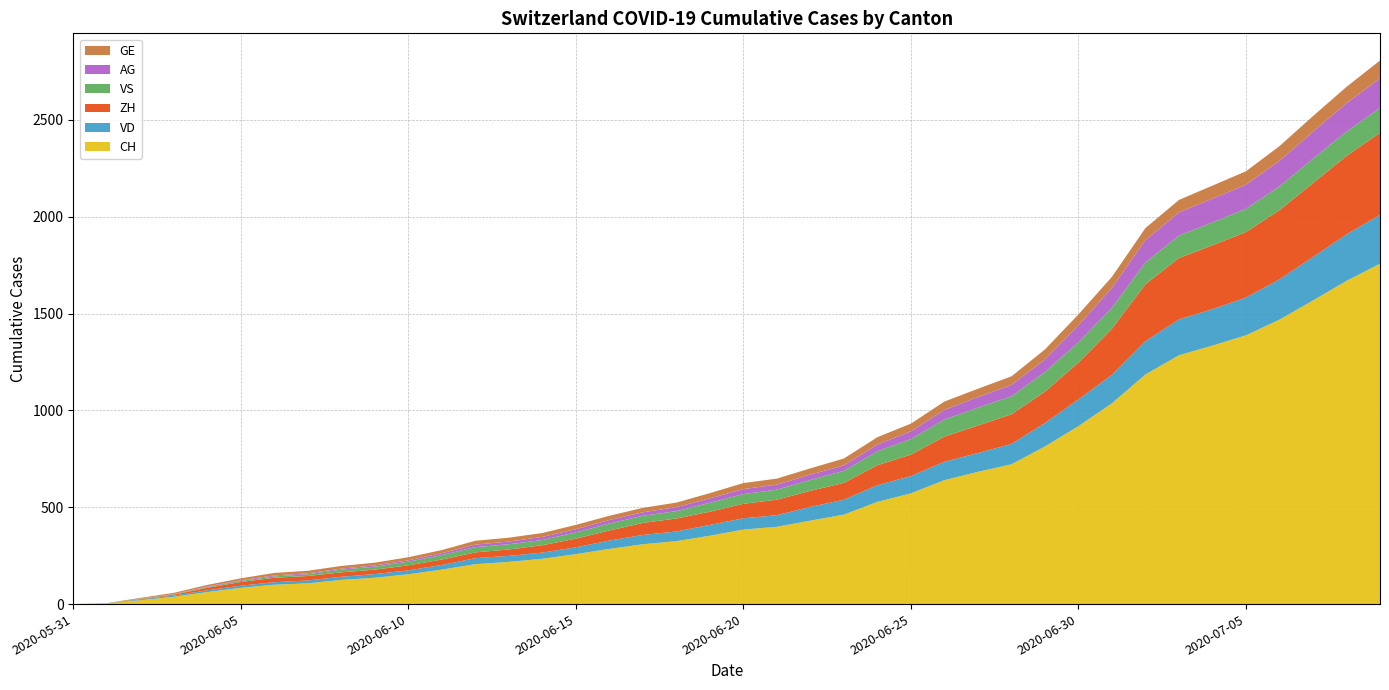

Reading left to right, transcribe all the data shown in this chart.

CH: 0	3	20	38	62	84	100	107	125	136	154	178	206	218	234	258	285	309	325	353	385	399	431	462	528	572	640	683	722	814	919	1037	1186	1285	1335	1388	1469	1568	1669	1758
VD: 0	0	4	6	9	11	13	15	16	19	20	24	31	31	32	35	43	48	50	56	58	60	71	77	86	89	95	97	105	121	138	147	172	185	188	195	208	224	240	252
ZH: 0	0	2	5	13	19	23	23	23	23	26	28	30	33	38	45	52	62	67	68	75	80	83	87	103	111	130	142	153	162	190	238	294	317	330	338	357	382	405	424
VS: 0	1	2	2	4	6	7	9	14	15	19	23	27	27	27	32	36	37	38	46	50	52	56	62	72	80	88	92	93	101	105	108	112	116	118	120	123	126	126	128
AG: 0	0	0	1	3	3	5	5	5	7	7	10	13	14	16	17	18	18	21	23	26	26	28	28	35	40	50	55	59	65	88	103	116	120	123	125	132	140	147	153
GE: 0	1	4	6	8	10	13	13	14	14	16	16	20	20	20	22	22	23	23	27	31	31	32	36	38	40	43	43	44	52	56	57	62	64	67	69	76	80	84	92